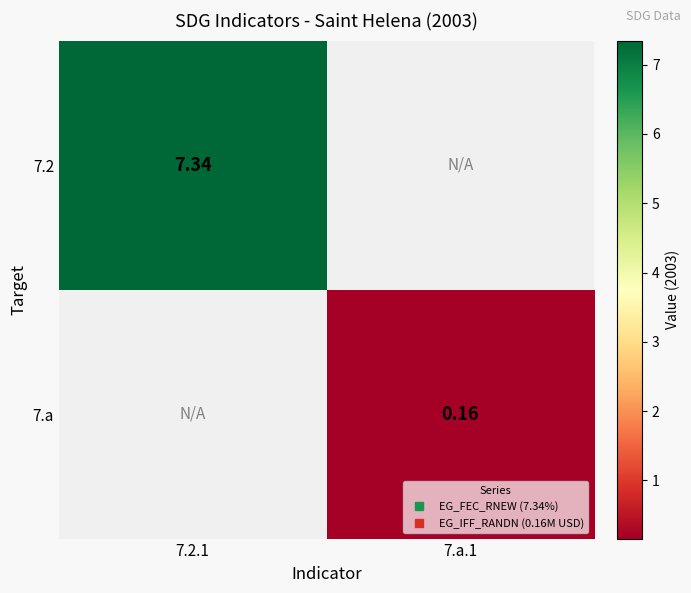

How many values in 7.a are above zero?

1